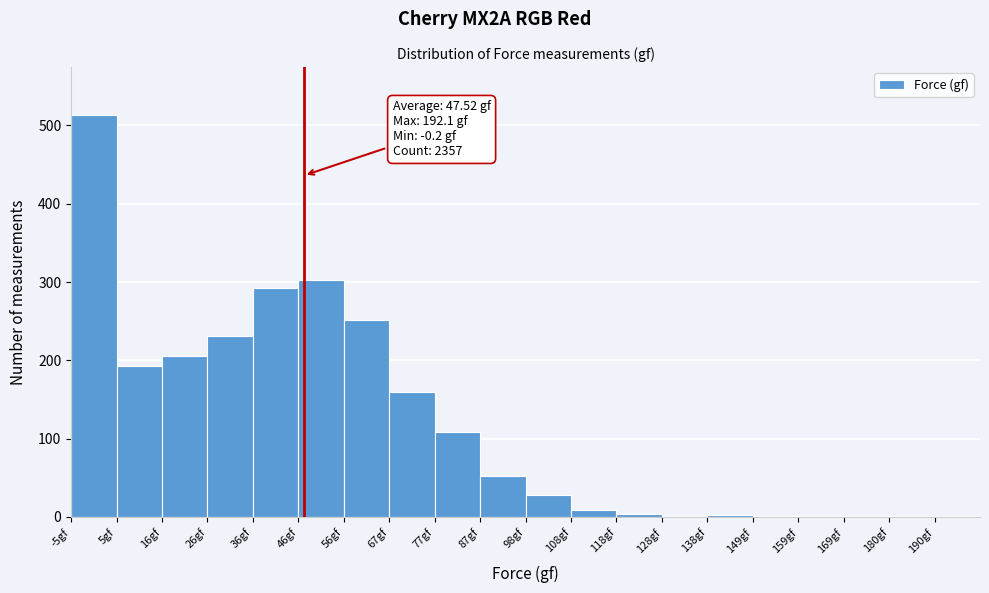

Over which range of the x-axis is the bar tallest?

-4 to 6